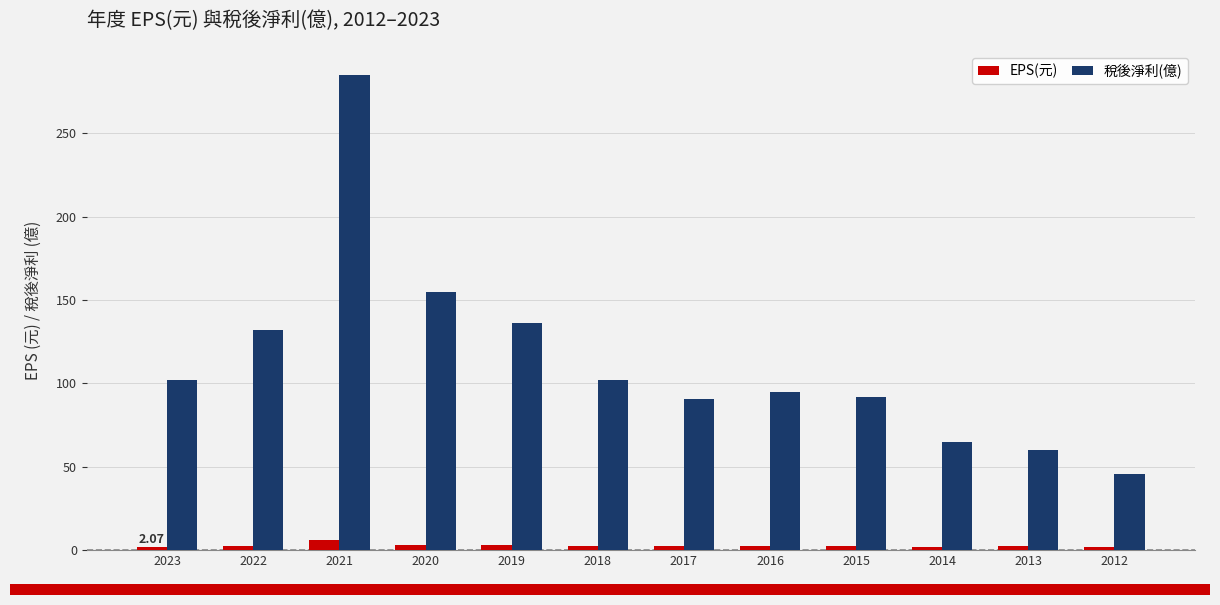

The value of EPS(元) at 2019 is 3.2. True or false?

True